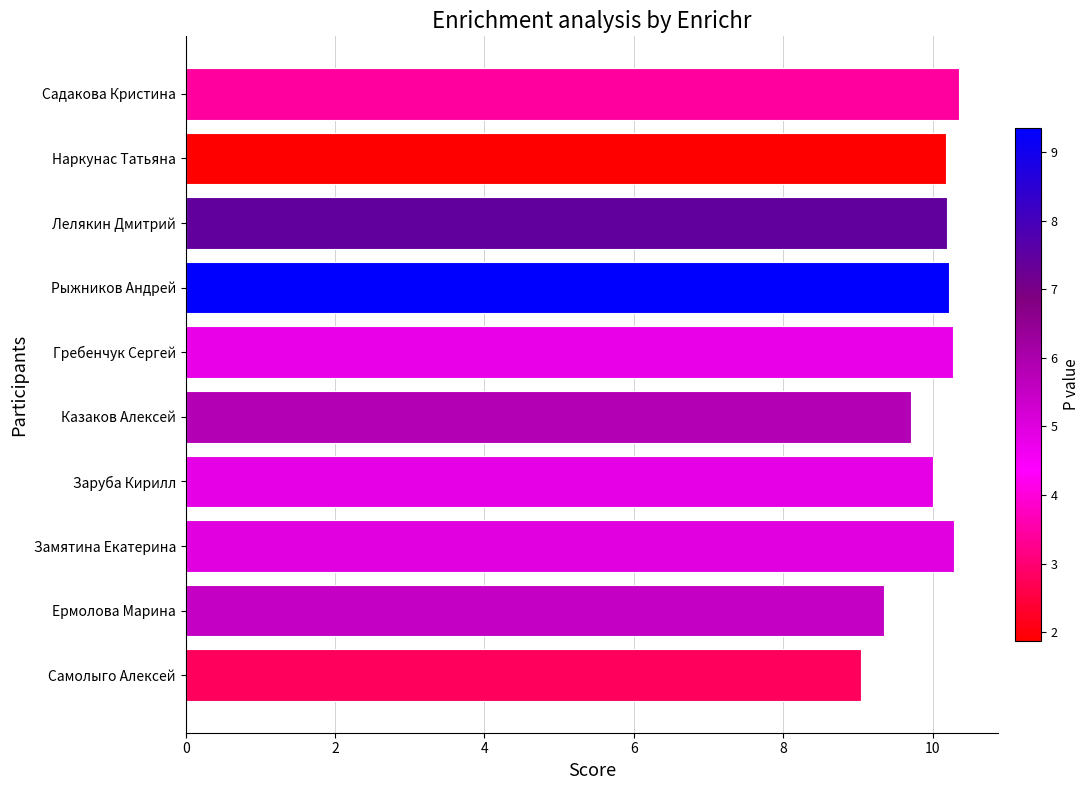

What is the label of the 1st bar from the bottom?

Самолыго Алексей